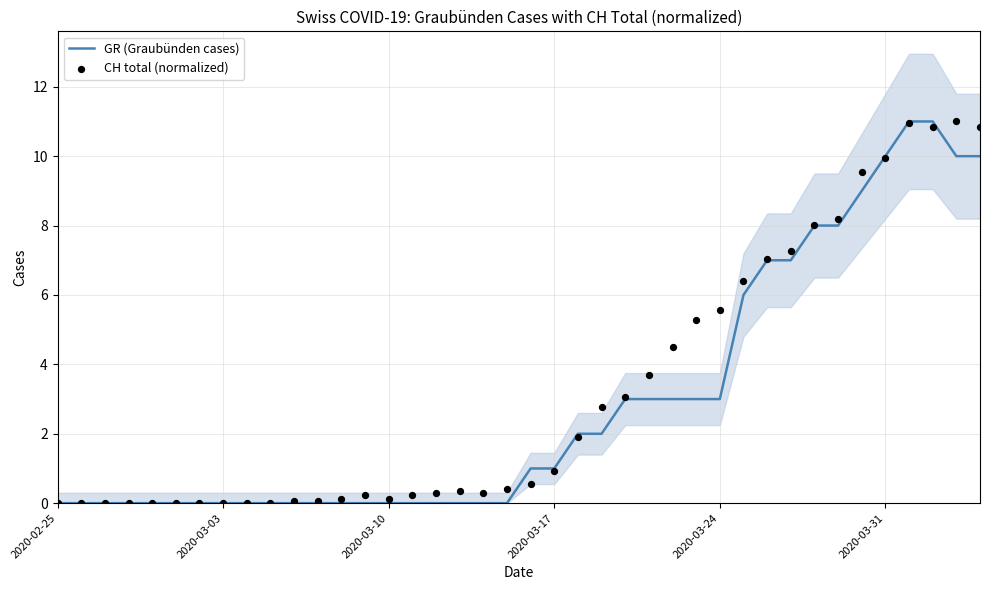

Which series has the largest Y range (max minus min)?

GR (Graubünden cases)